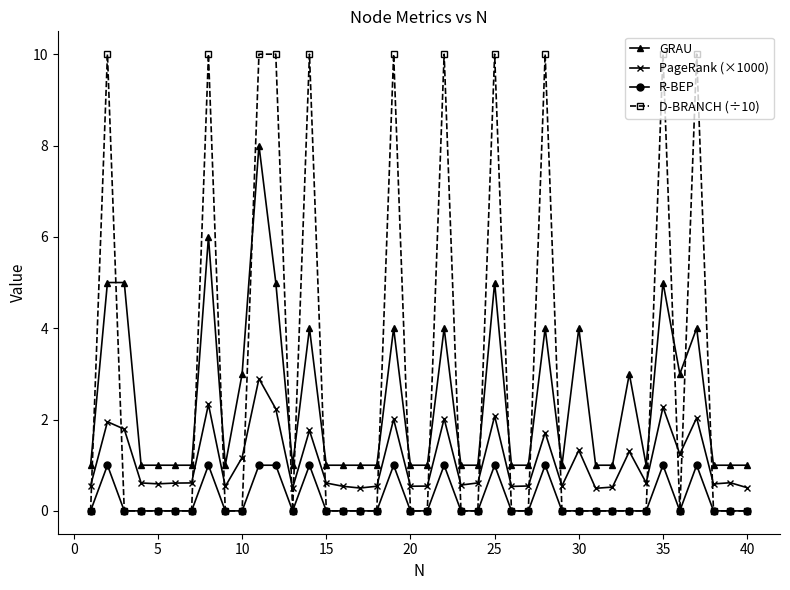

How many series are shown in this chart?

4